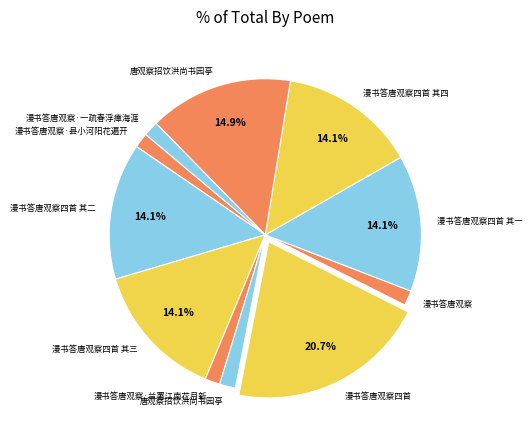

Count the number of slices in the pie.

11